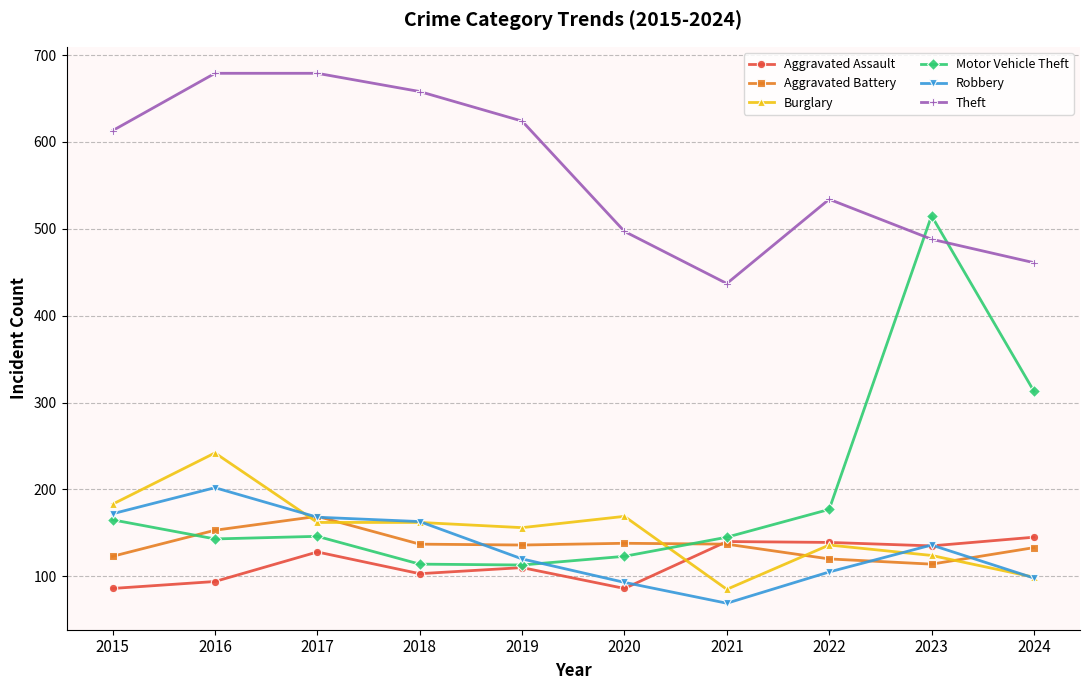

Between which two adjacent categories do Robbery and Burglary first intersect?

2016 and 2017